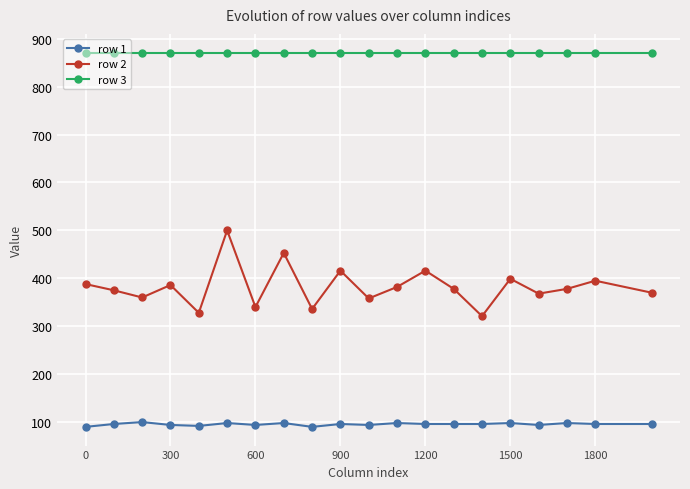

True or false: row 2 and row 3 cross at least once.

False